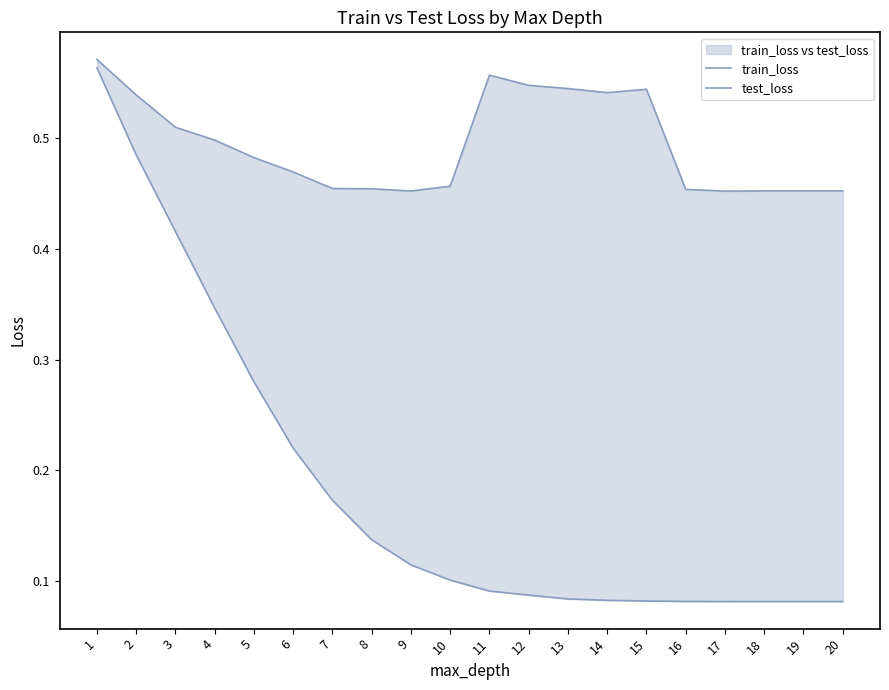

What is the value of the train_loss point at the 14th from the left?

0.1